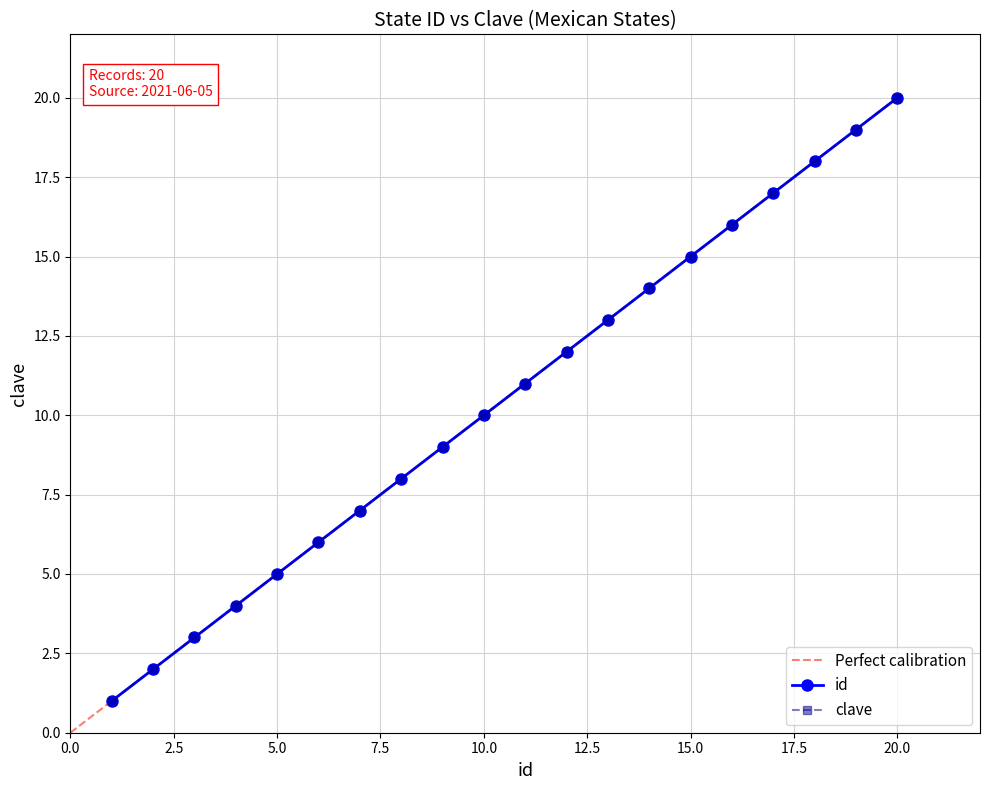

How many data points in clave are less than 11?

10